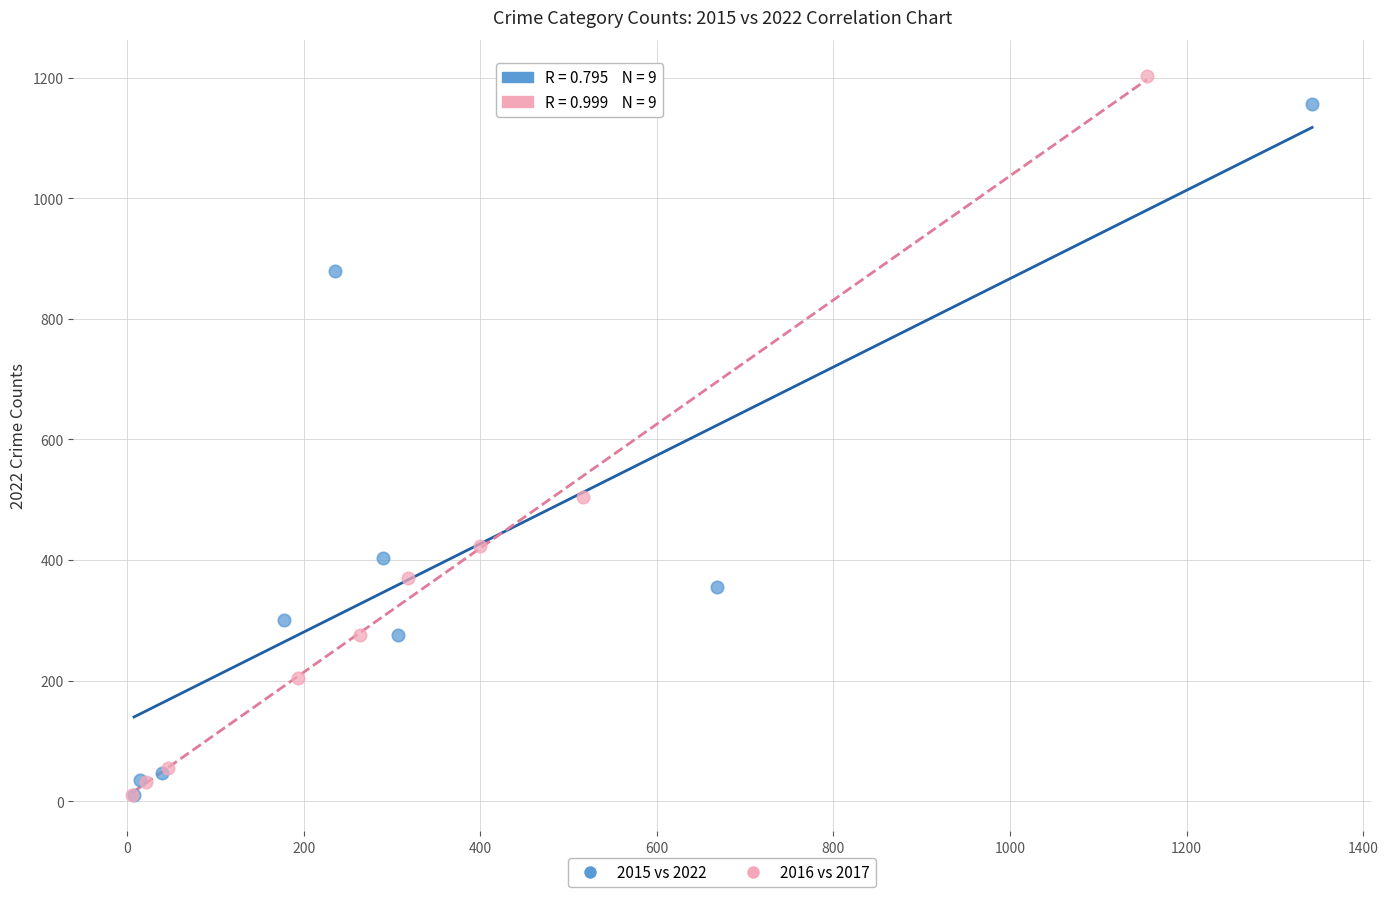

Which series has the largest Y range (max minus min)?

2016 vs 2017